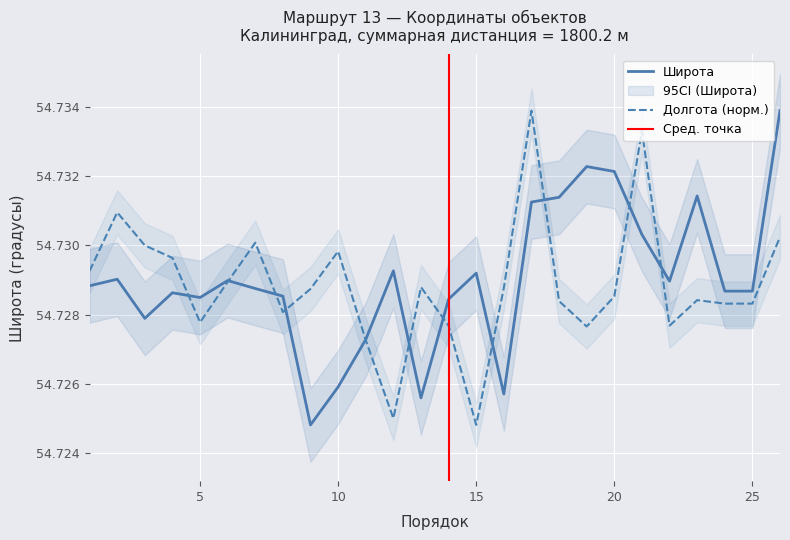

What is the greatest value displayed?

54.7